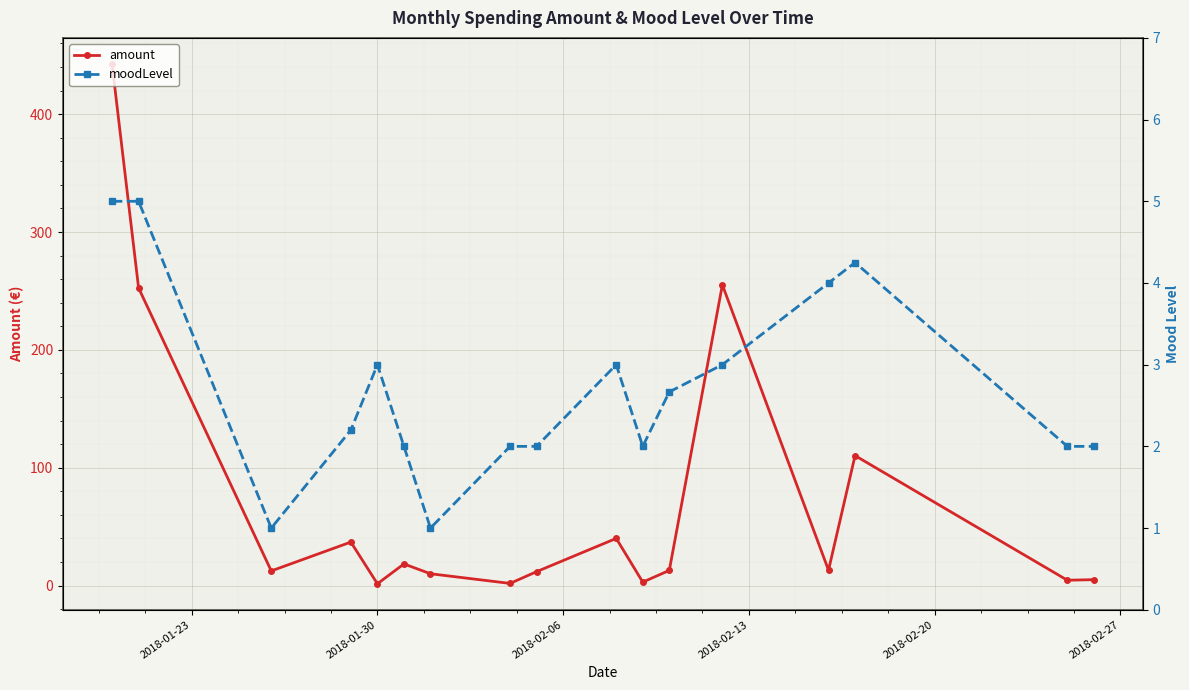

True or false: amount has more than 0 interior local peaks.

True